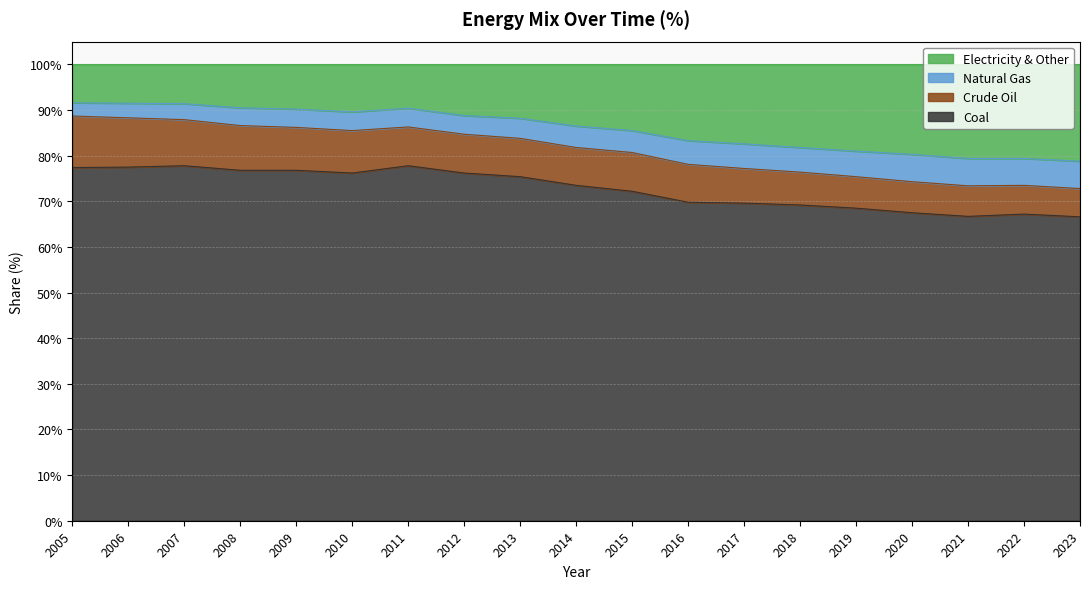

Does the chart have visible grid lines?

Yes